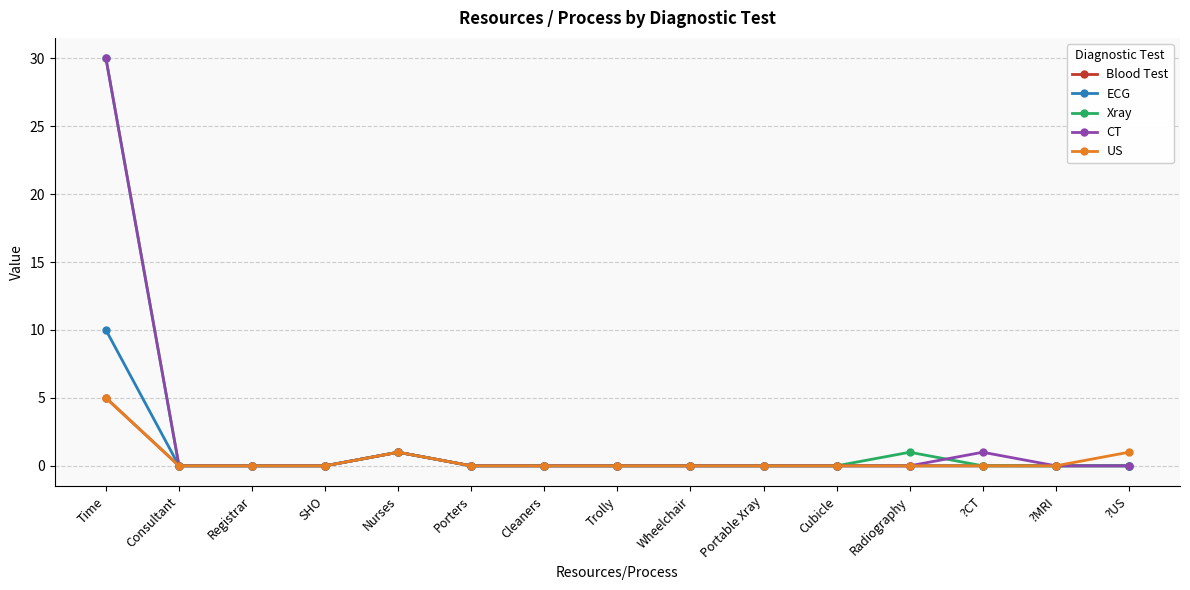

What is the difference between the second highest and second lowest values in the CT series?

1